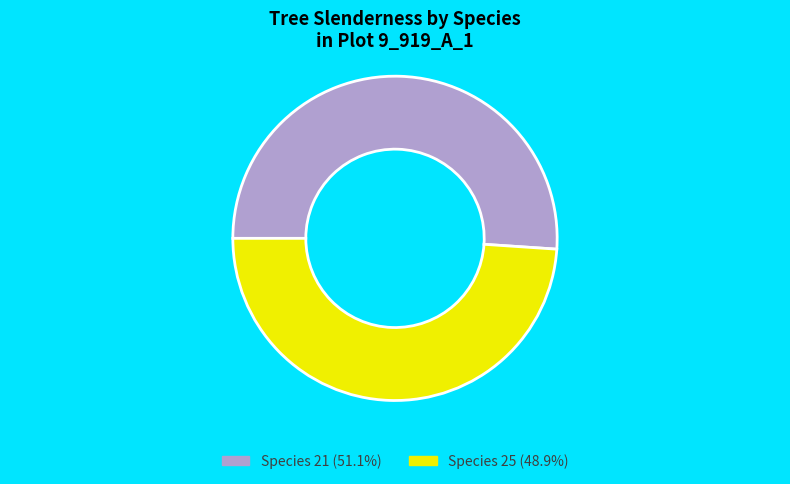

Is there any slice that represents more than half of the pie?

Yes